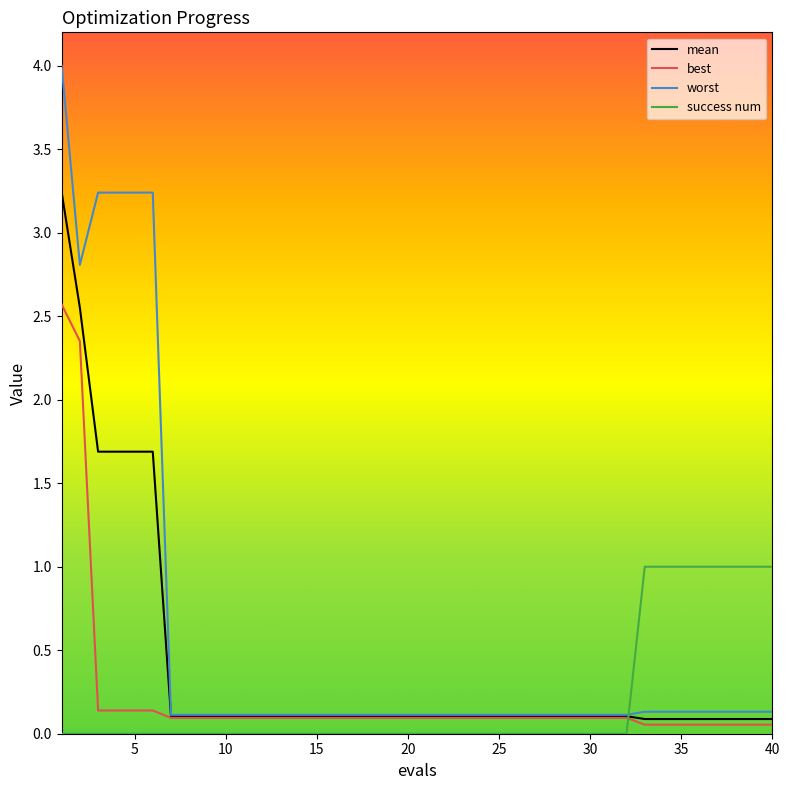

Which series has the largest range (max minus min)?

worst